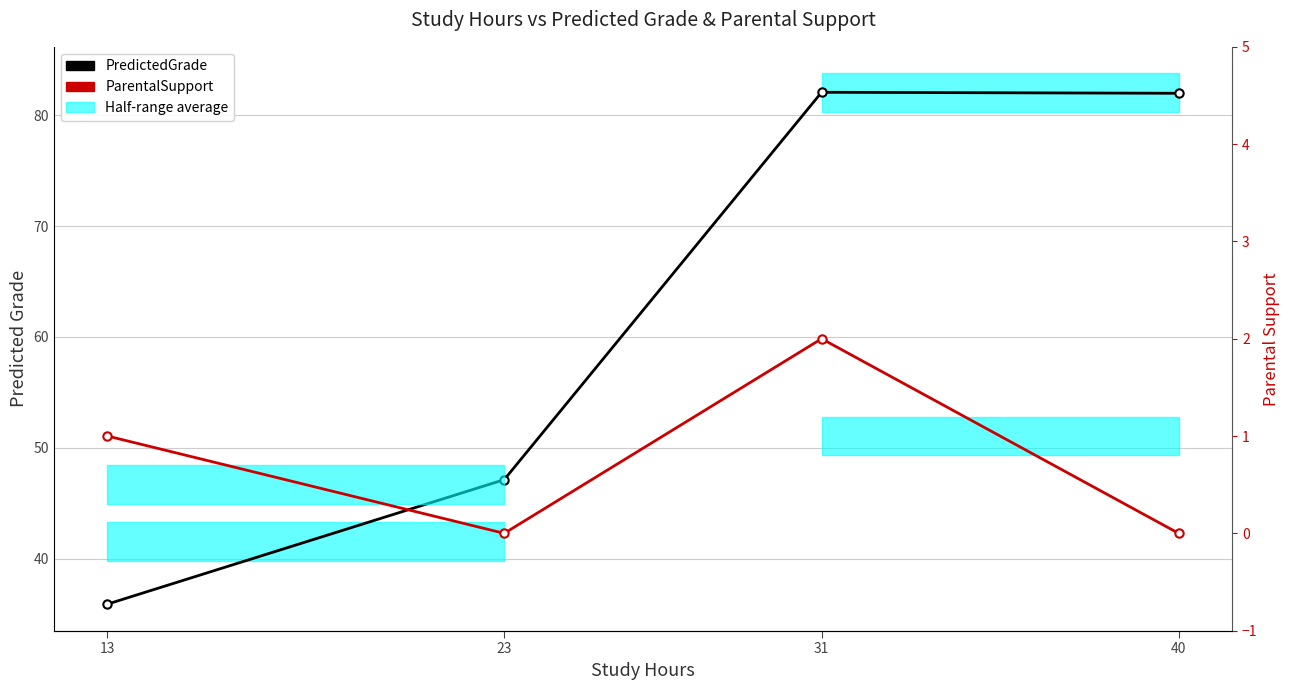

List the series in order of their peak value, highest first.

PredictedGrade, ParentalSupport